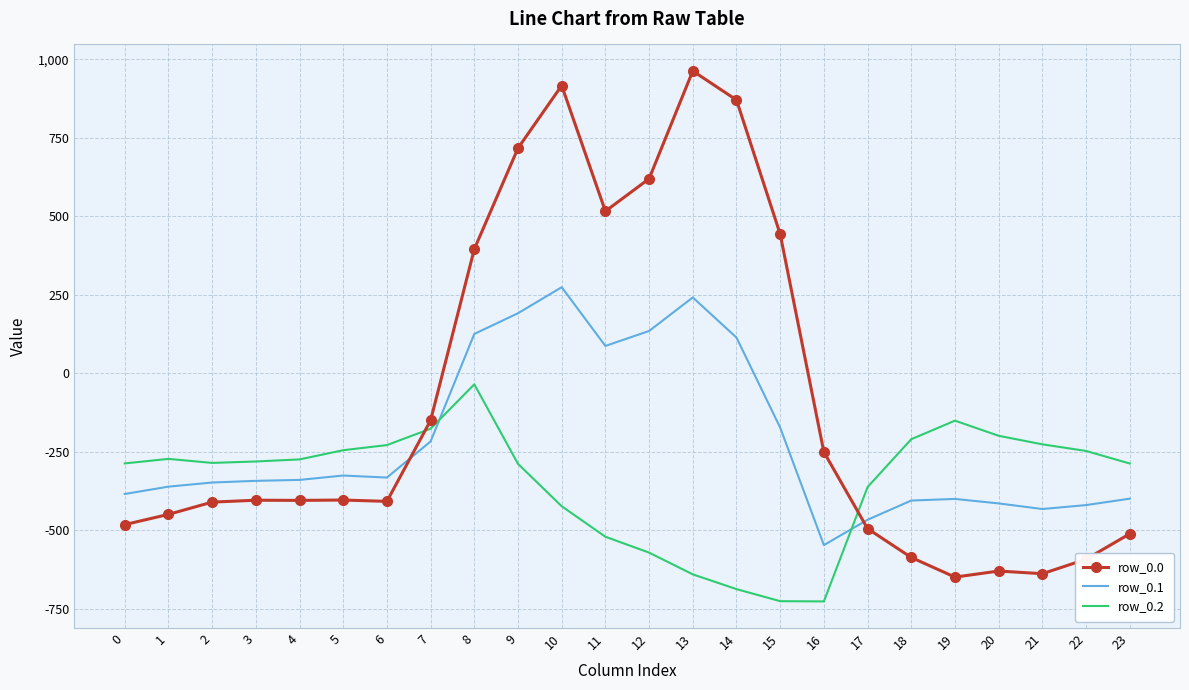

Rank the series at 20 from highest to lowest value.

row_0.2, row_0.1, row_0.0